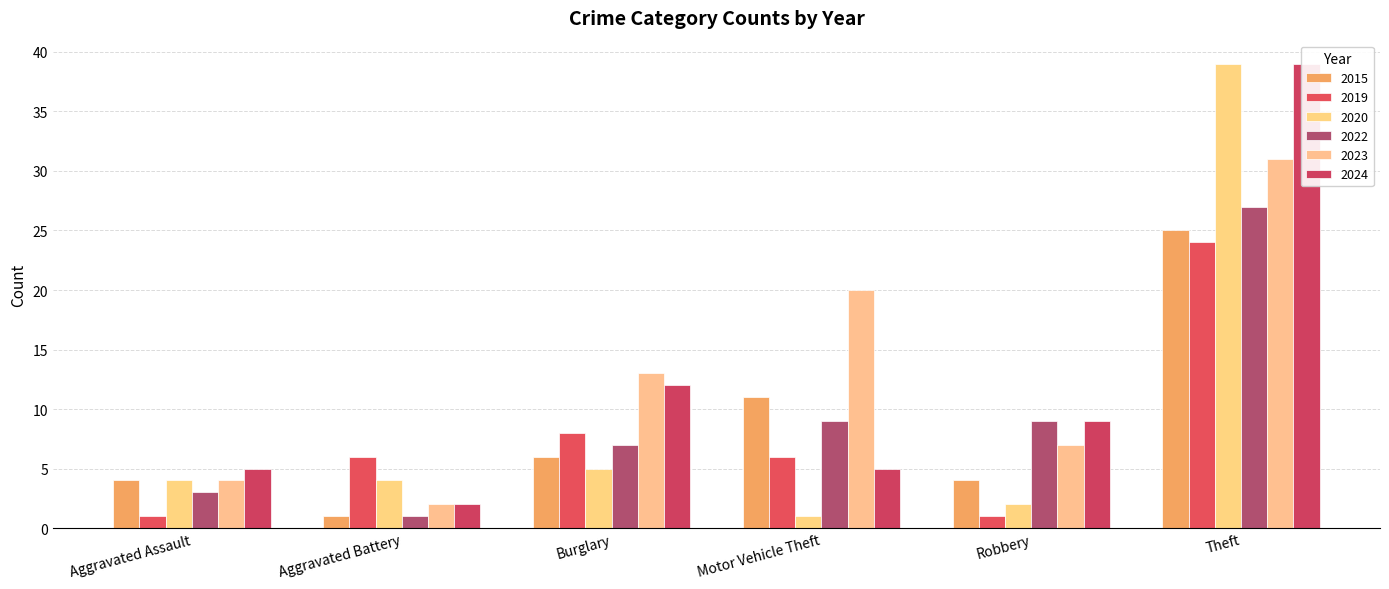

List the labels in order of 2020 value, largest first.

Theft, Burglary, Aggravated Assault, Aggravated Battery, Robbery, Motor Vehicle Theft